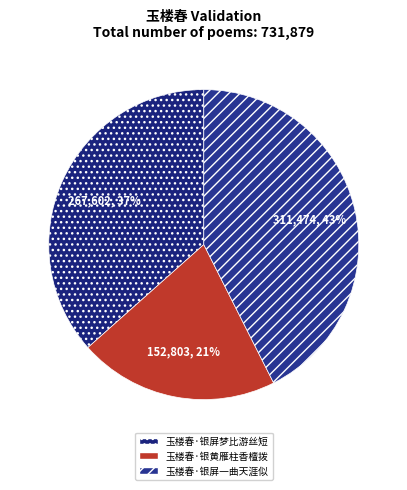

How many segments does this pie chart have?

3